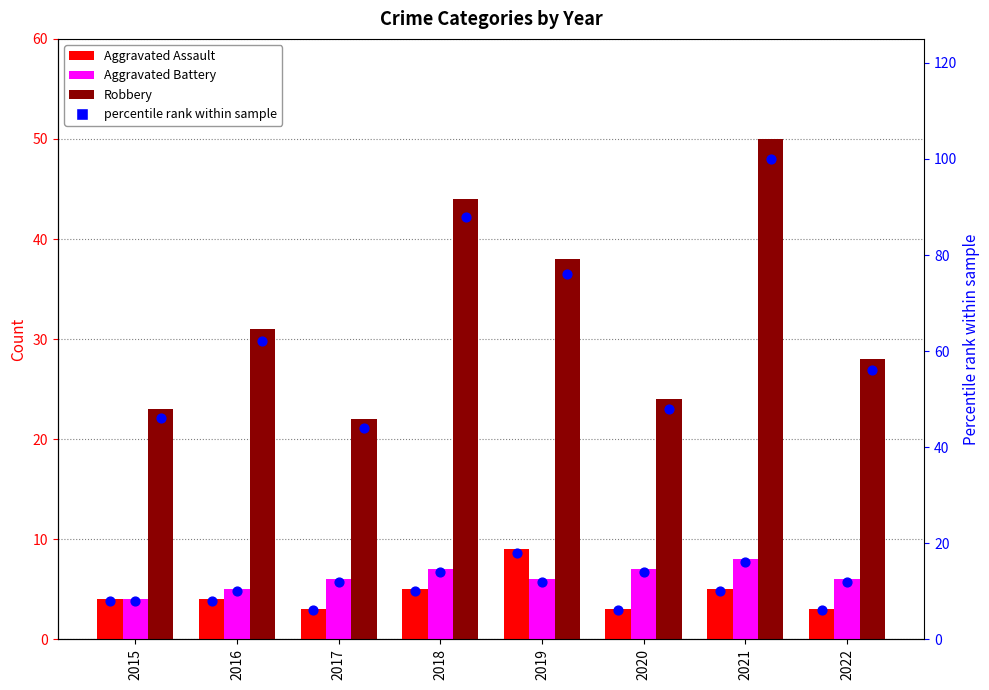

What is the total value across all series at 2015?

93.0